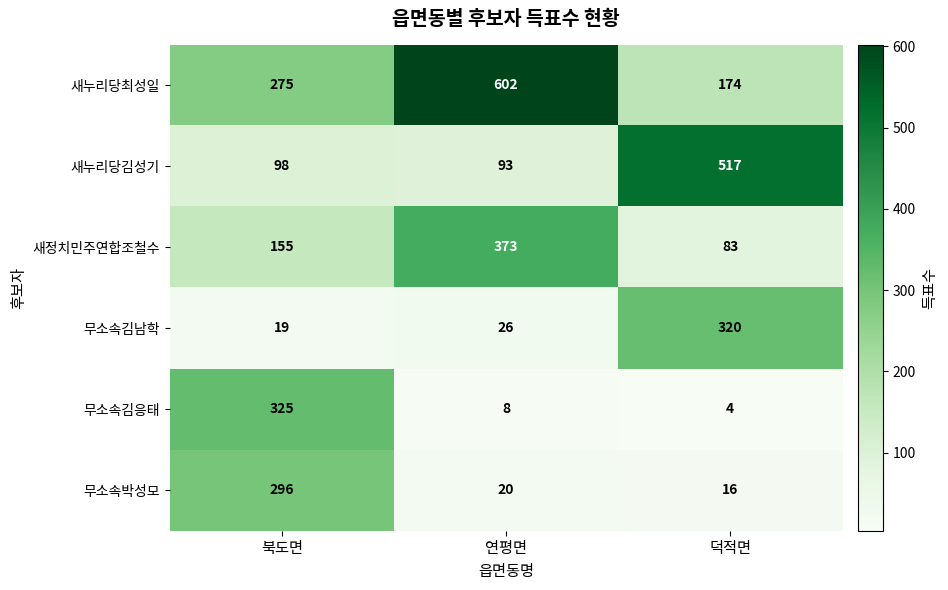

How many distinct data groups are displayed?

6